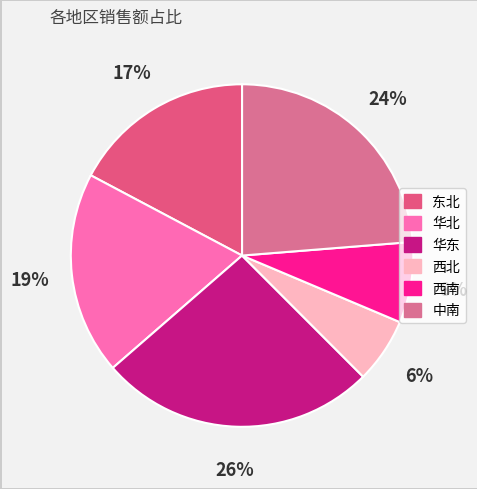

Does 东北 account for over 50% of the chart?

No